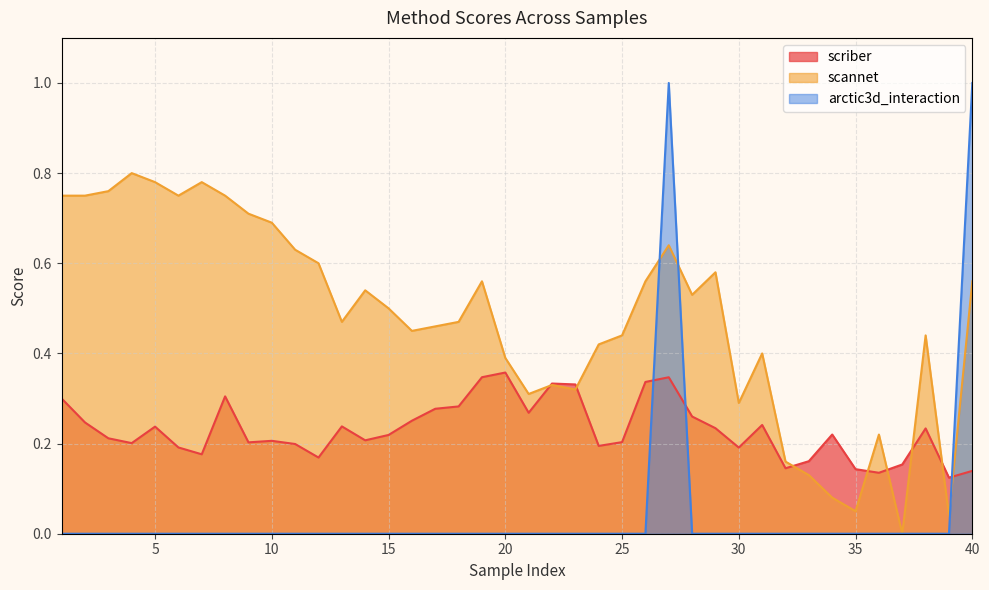

List the labels in order of scannet value, largest first.

4, 5, 7, 3, 1, 2, 6, 8, 9, 10, 27, 11, 12, 29, 19, 26, 40, 14, 28, 15, 13, 18, 17, 16, 25, 38, 24, 31, 20, 22, 23, 21, 30, 36, 32, 33, 34, 35, 39, 37